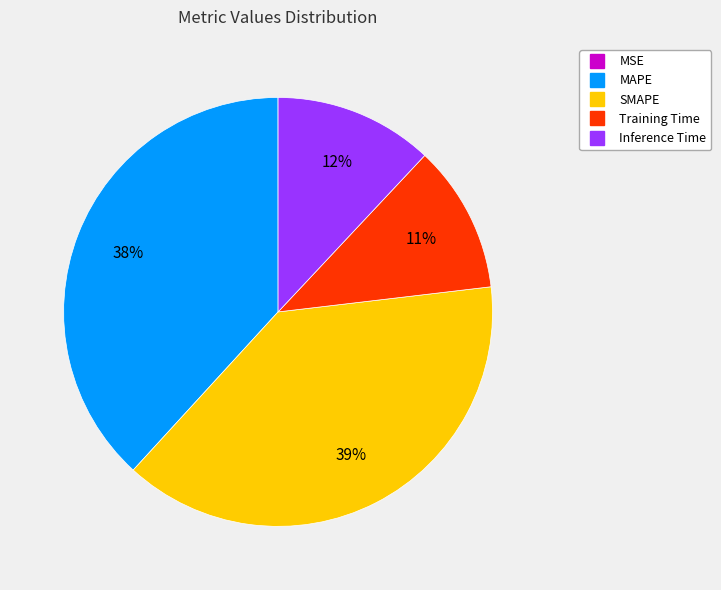

To the nearest percent, what is the difference between the MAPE and Training Time slice percentages?

27%